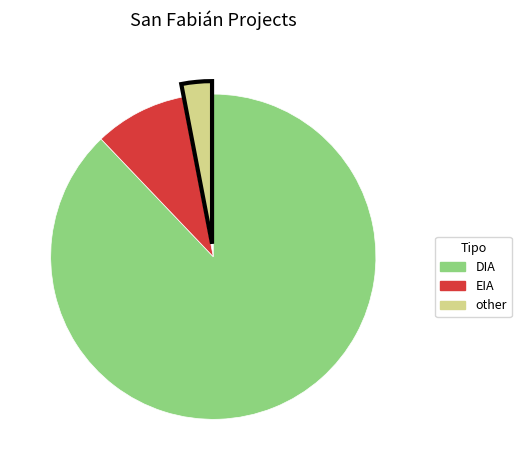

Is there any slice that represents more than half of the pie?

Yes